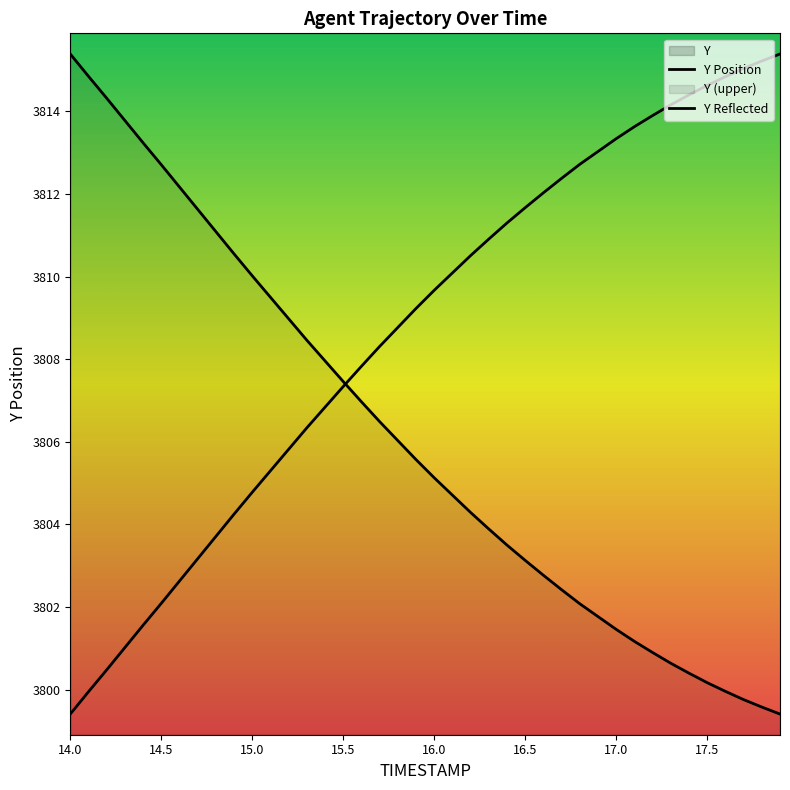

The value of Y Position at 15.5 is 1369.3. True or false?

False